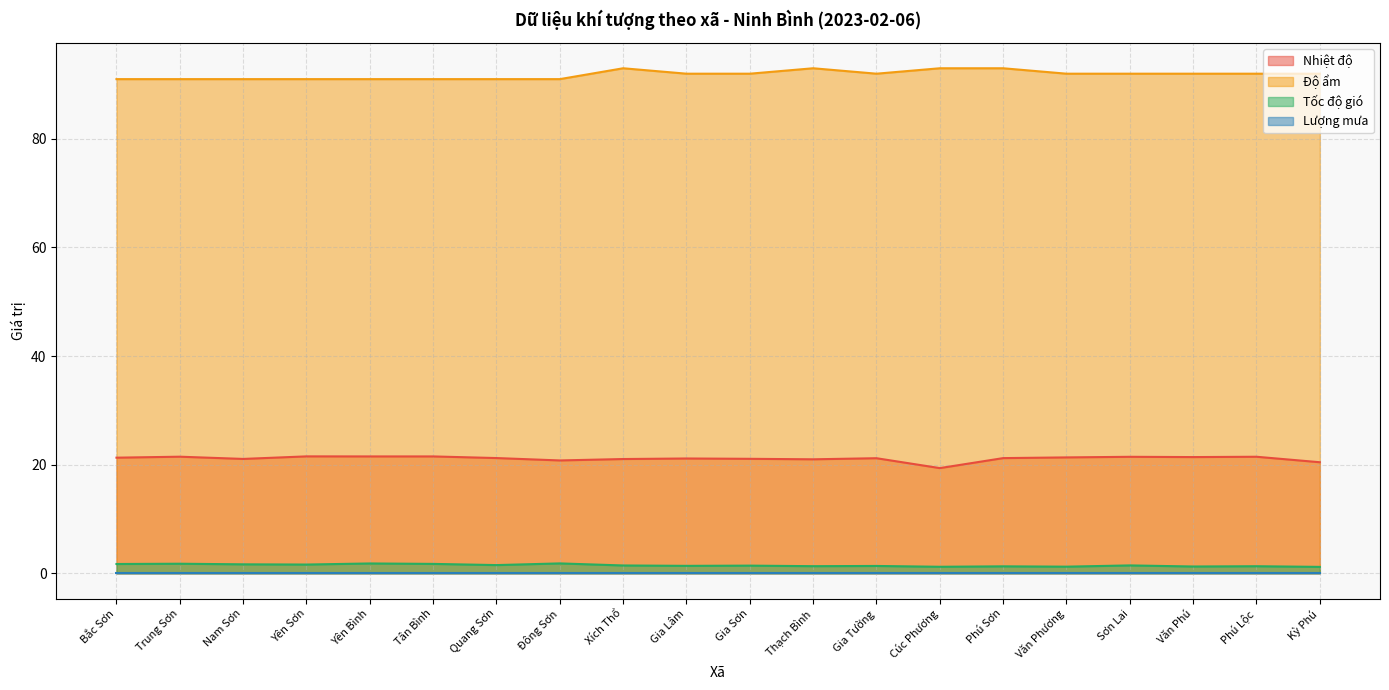

True or false: Nhiệt độ and Độ ẩm intersect in this chart.

False